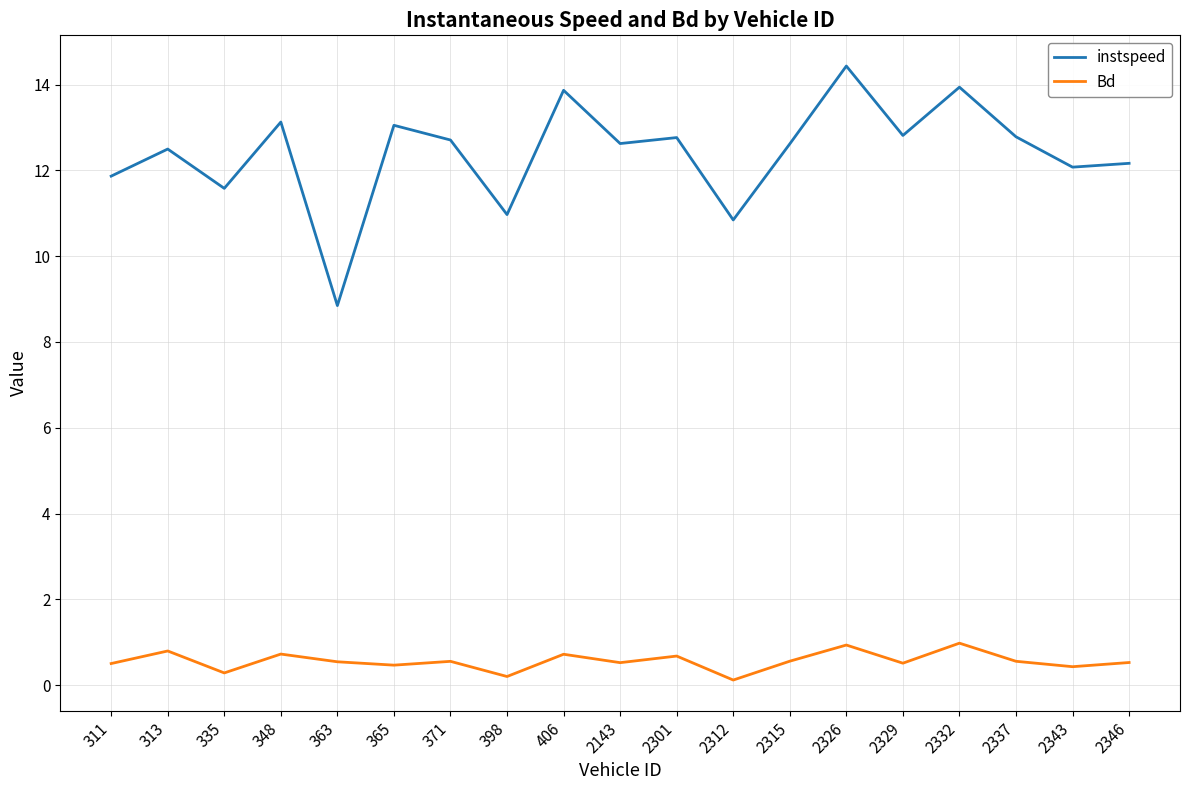

What is the difference between the Bd values at 2332 and 313?

0.2